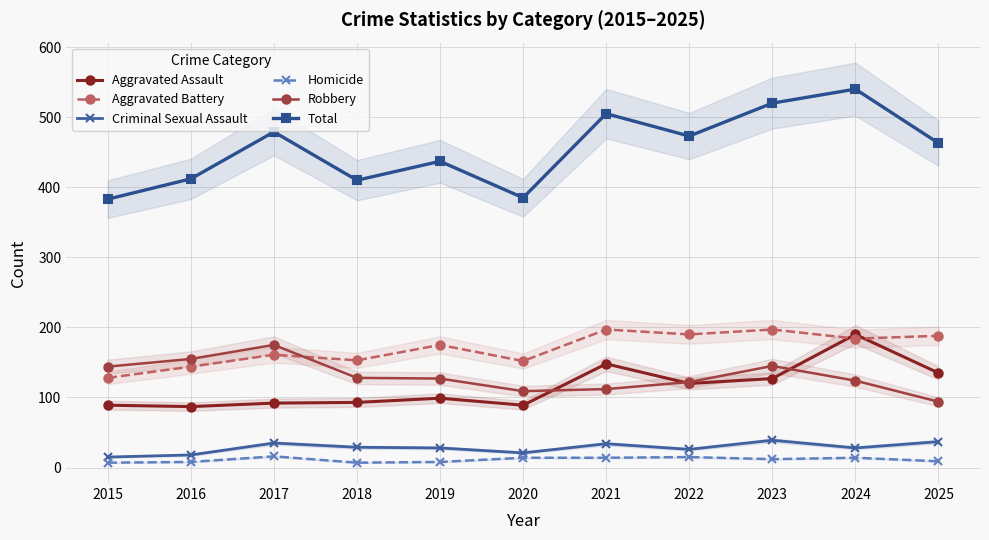

Reading left to right, what are all the values shown in this chart?

Aggravated Assault: 89	87	92	93	99	89	148	120	127	190	135
Aggravated Battery: 128	144	161	153	175	152	197	190	197	184	188
Criminal Sexual Assault: 15	18	35	29	28	21	34	26	39	28	37
Homicide: 7	8	16	7	8	14	14	15	12	14	9
Robbery: 144	155	175	128	127	109	112	122	145	124	94
Total: 383	412	479	410	437	385	505	473	520	540	463